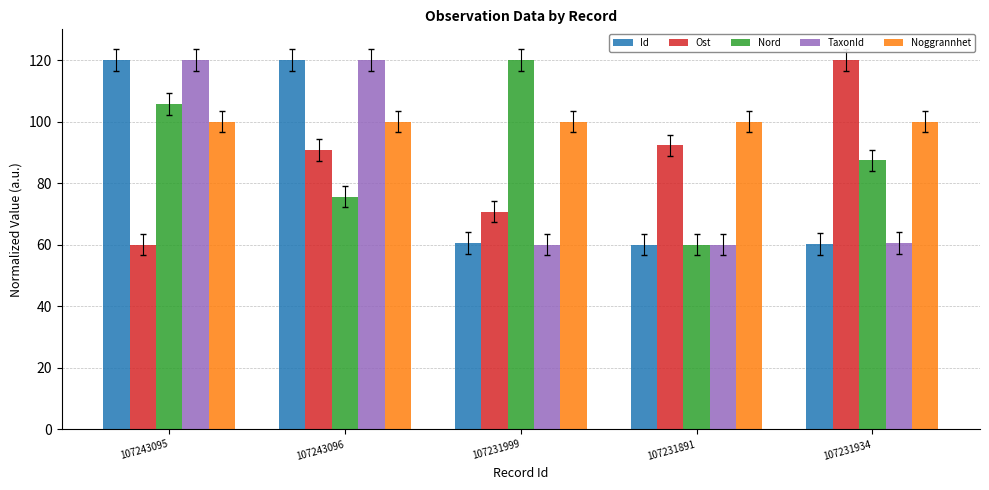

What is the average value of the Noggrannhet series?

100.0